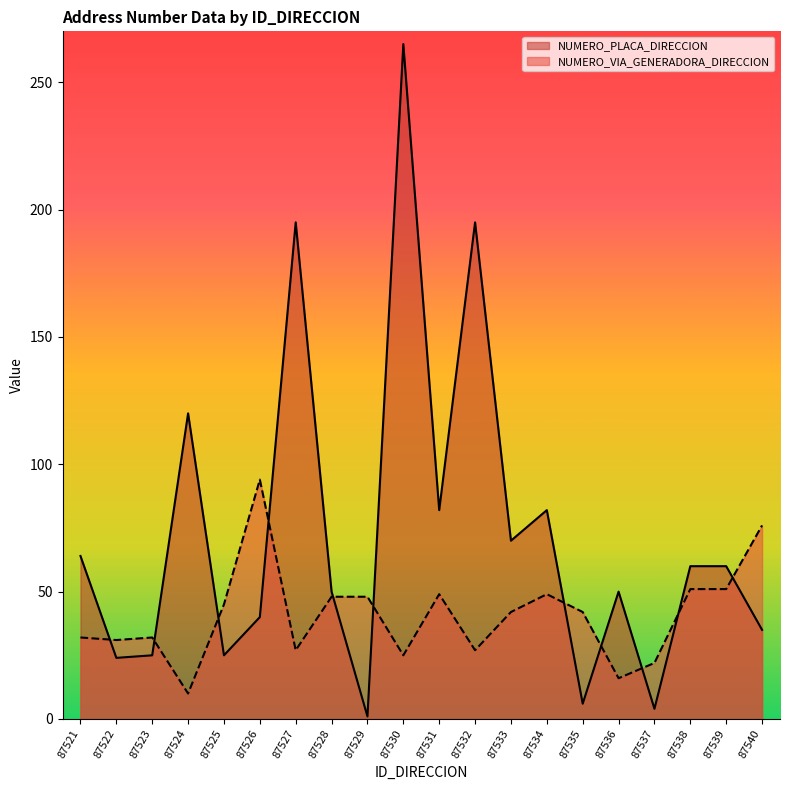

Between which two adjacent categories do NUMERO_VIA_GENERADORA_DIRECCION and NUMERO_PLACA_DIRECCION first intersect?

87521 and 87522